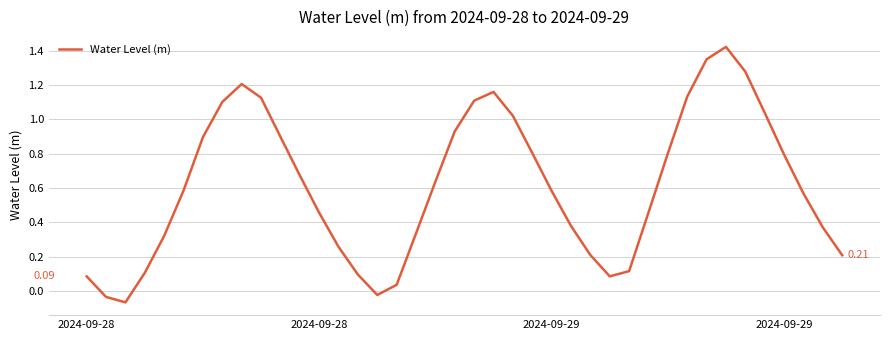

What is the difference between the maximum and minimum values?

1.5